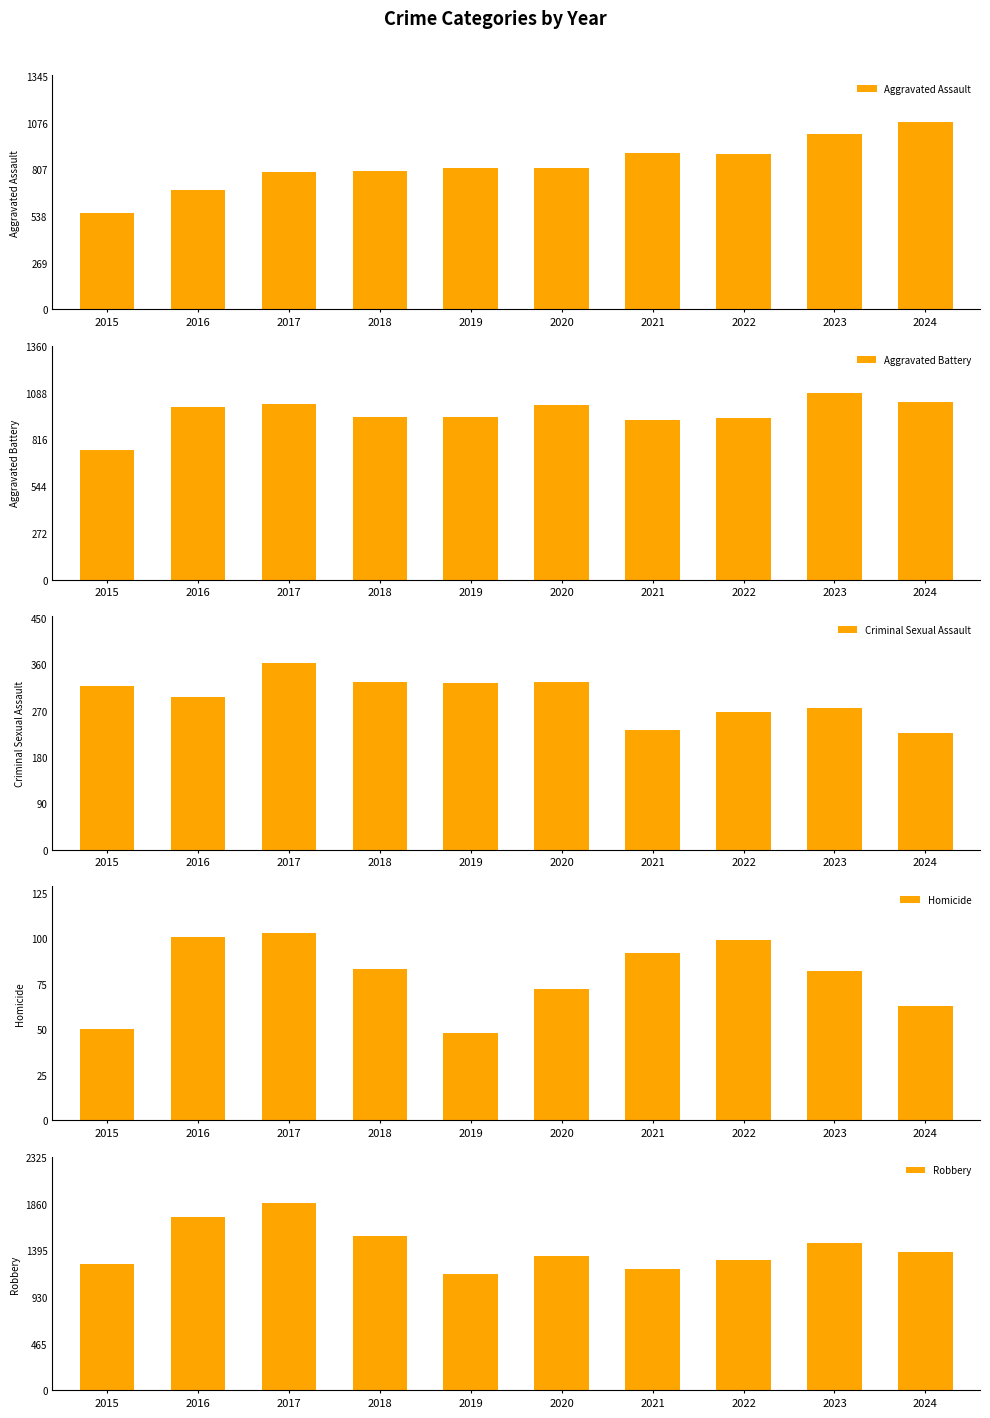

The value of Homicide at 2020 is 31. True or false?

False